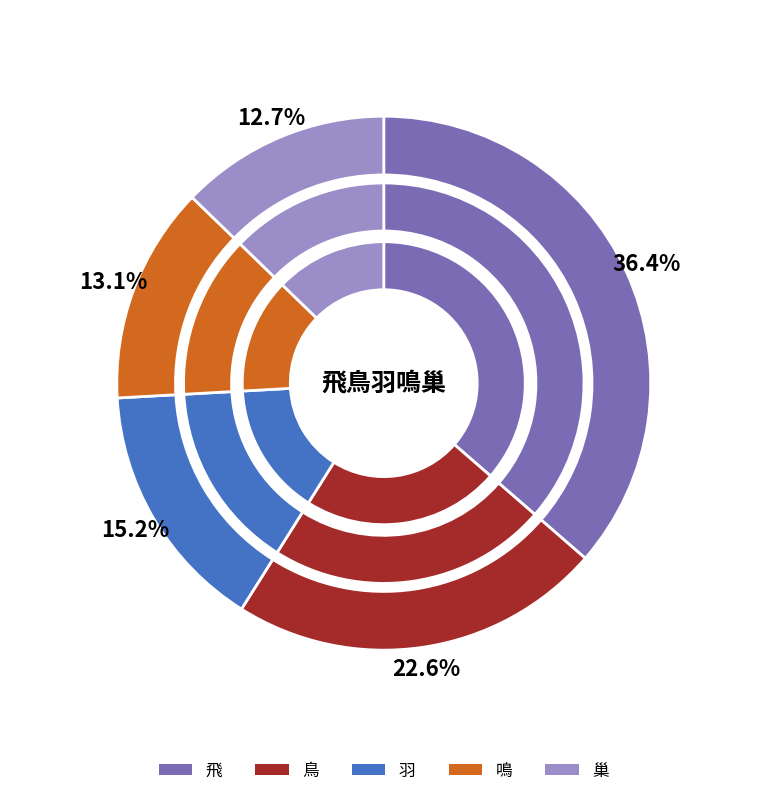

To the nearest percent, what percentage of the pie is 鳥?

23%